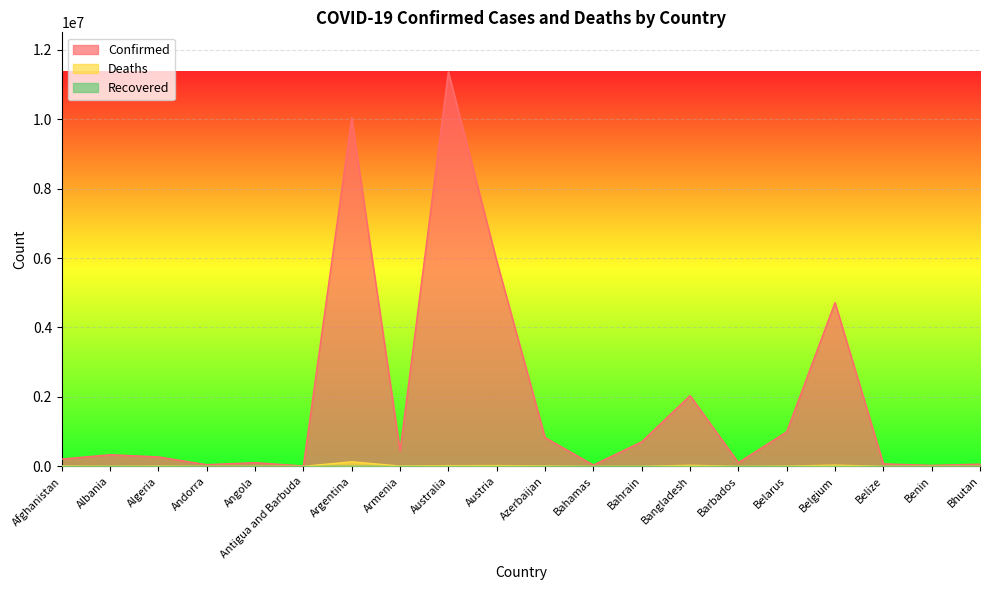

Which series has the largest total across all categories?

Confirmed